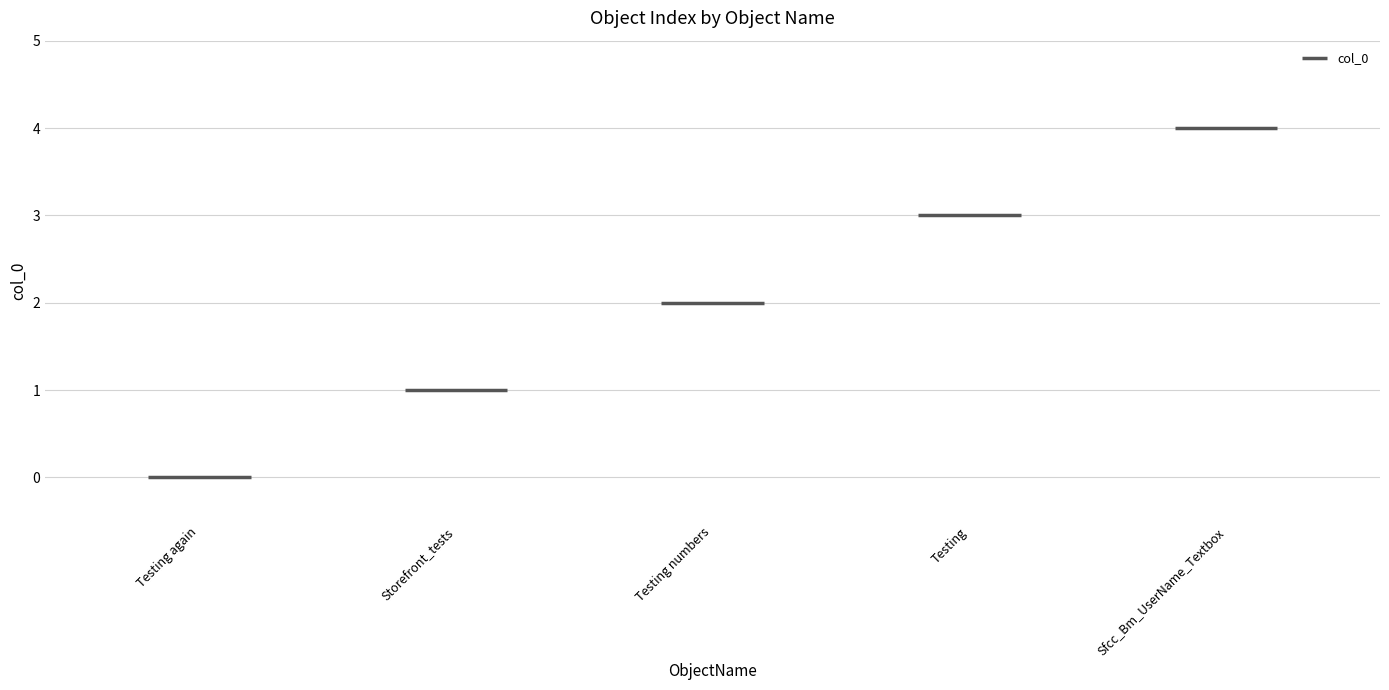

List the labels in order of value, smallest first.

Testing again, Storefront_tests, Testing numbers, Testing, Sfcc_Bm_UserName_Textbox